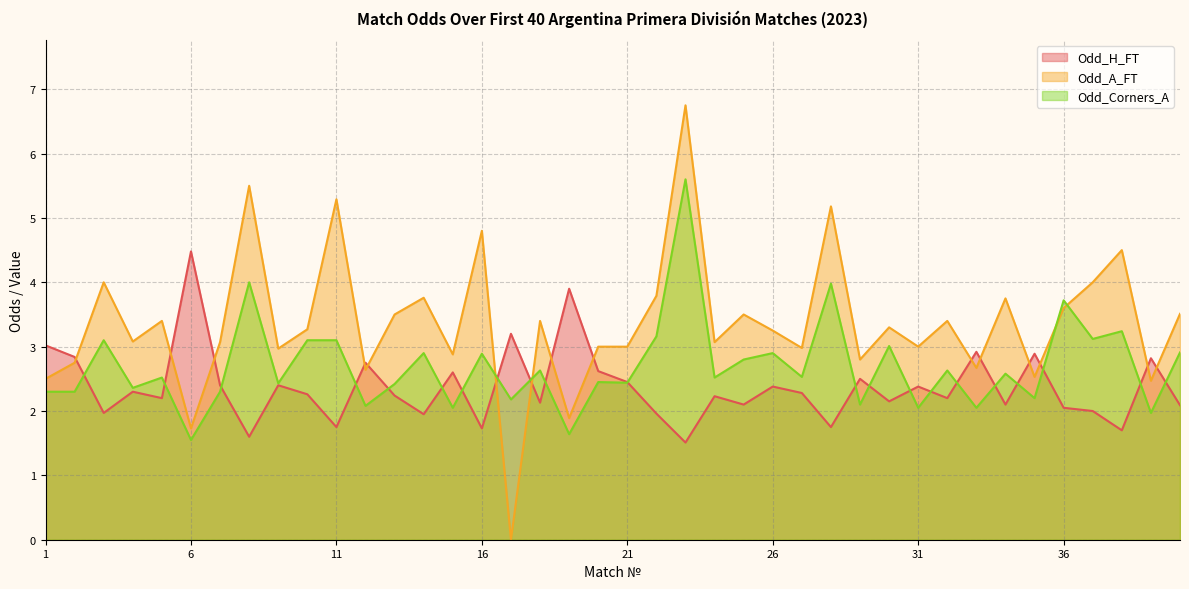

True or false: Odd_H_FT and Odd_A_FT cross at least once.

True